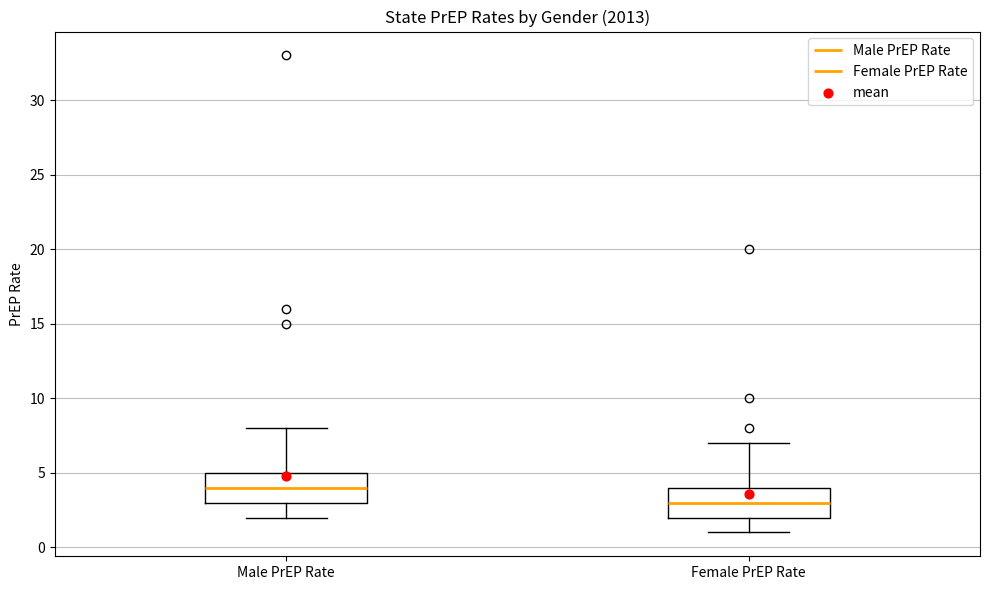

Reading left to right, transcribe this box plot: for each box, give where its median line is, the range the box spans, and where its two whiskers end, as read against the y-axis. The values are not printed on the chart, so give them approximately, as read against the axis.

Male PrEP Rate: median 4, box 3 to 5, whiskers 2 to 8
Female PrEP Rate: median 3, box 2 to 4, whiskers 1 to 7